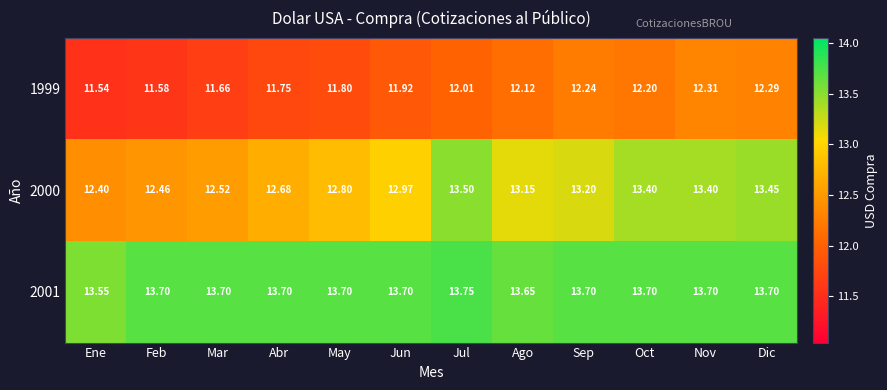

At which category does the chart reach its minimum across all series?

Ene